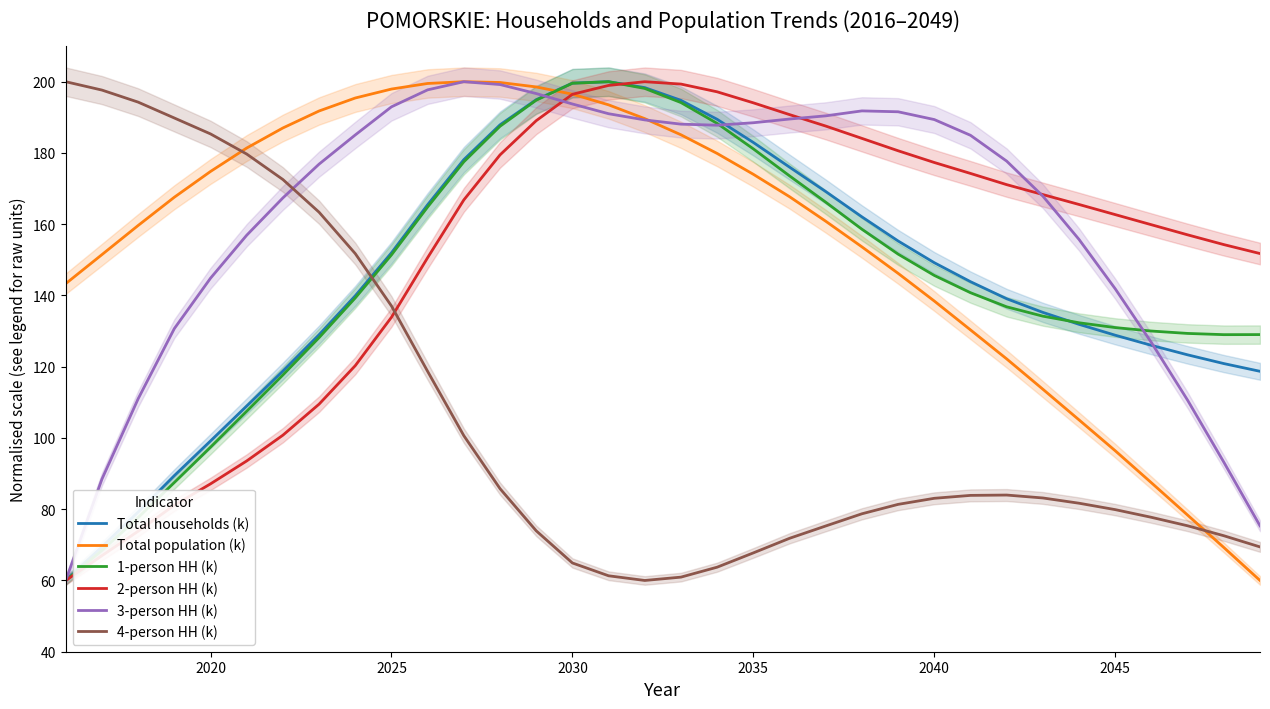

How many interior local peaks does the 3-person HH (k) series have?

2